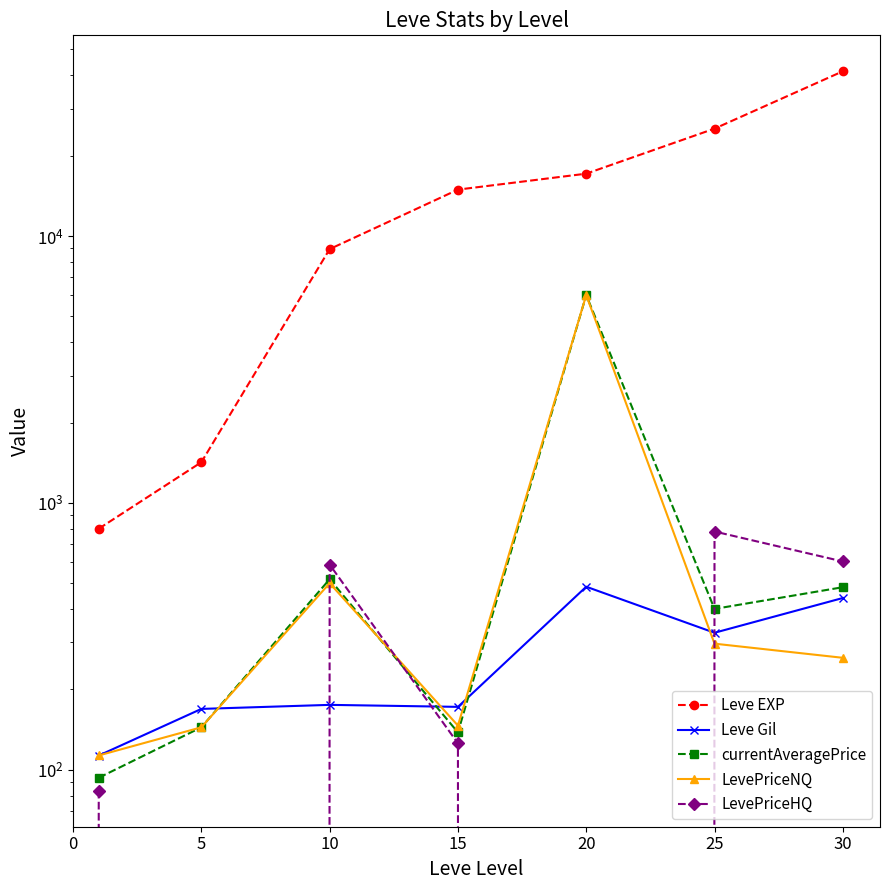

Is this an area chart (filled region under the line)?

No